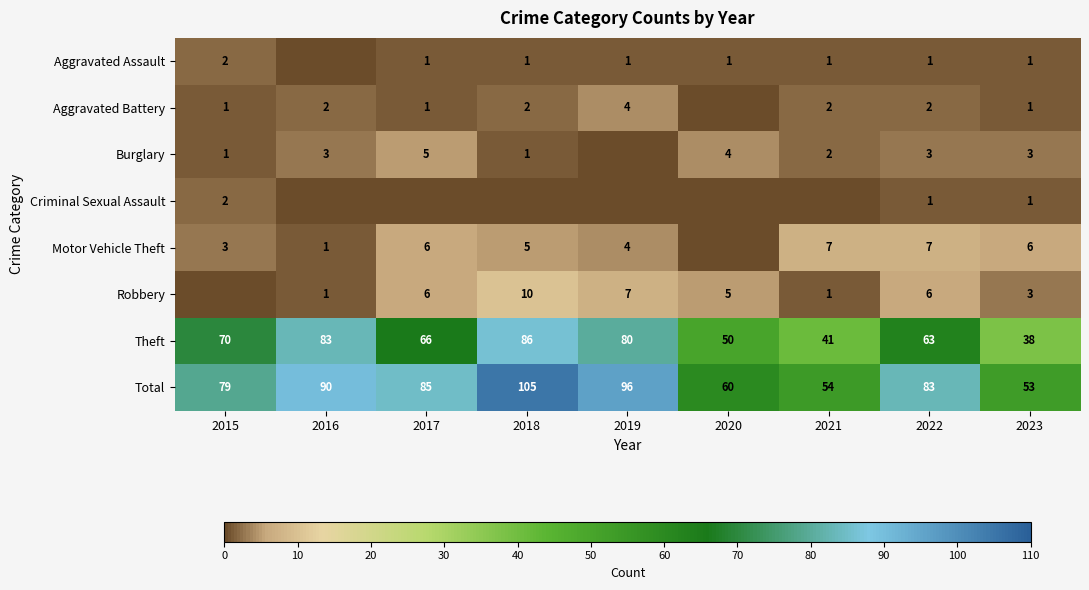

Is it true that Robbery equals 6 at 2022?

True